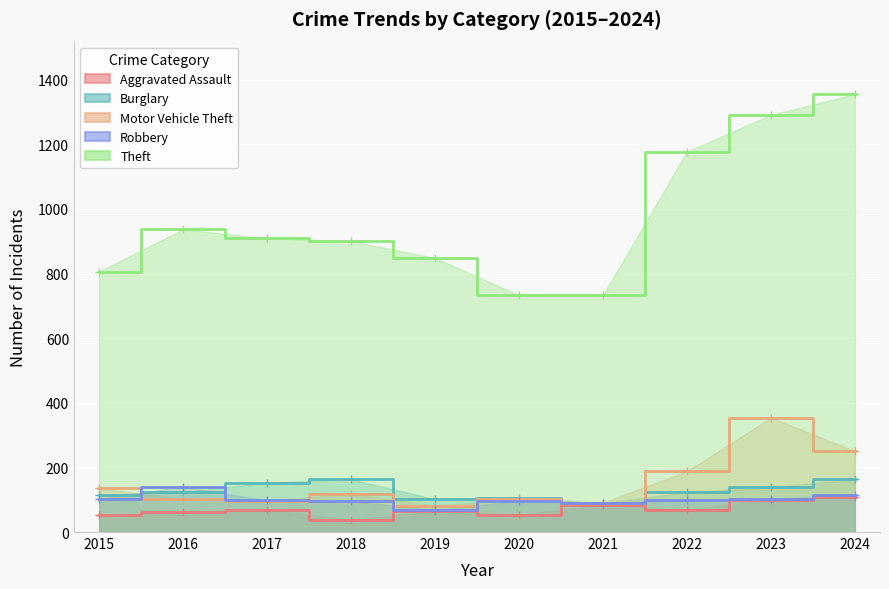

What is the value of the Theft point at the 5th from the left?

848